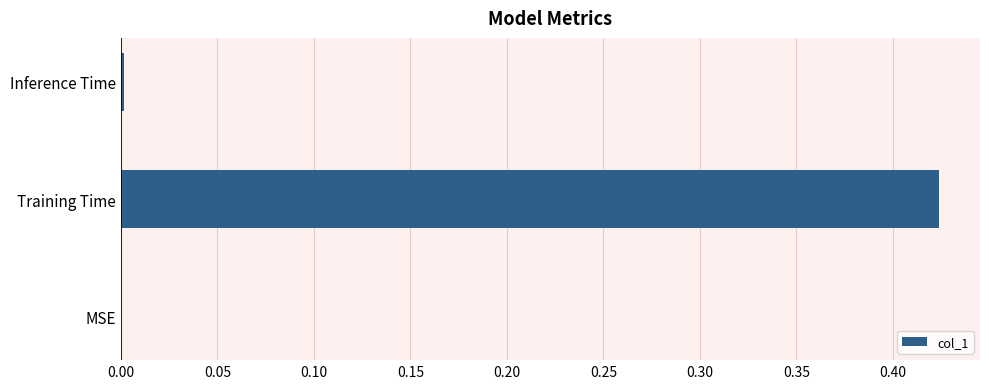

True or false: the data shows 0.0 at MSE.

True